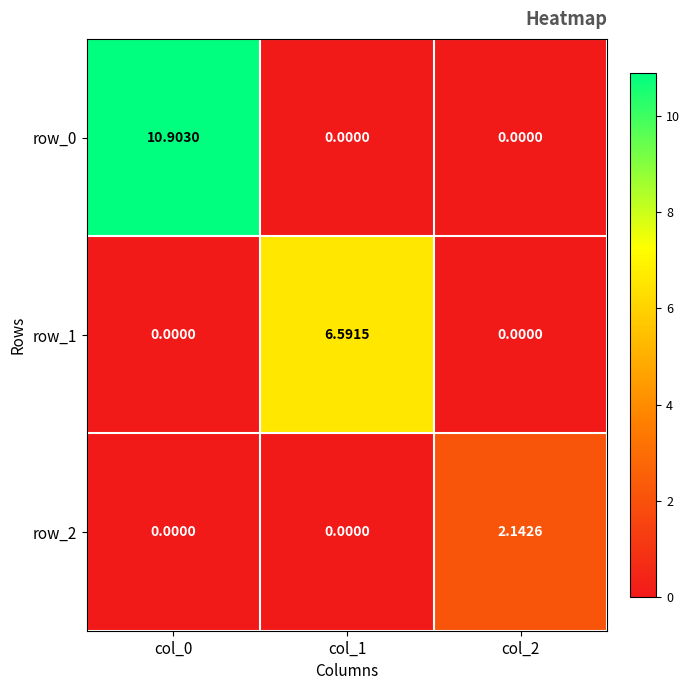

Which category has the highest value across all series?

col_0